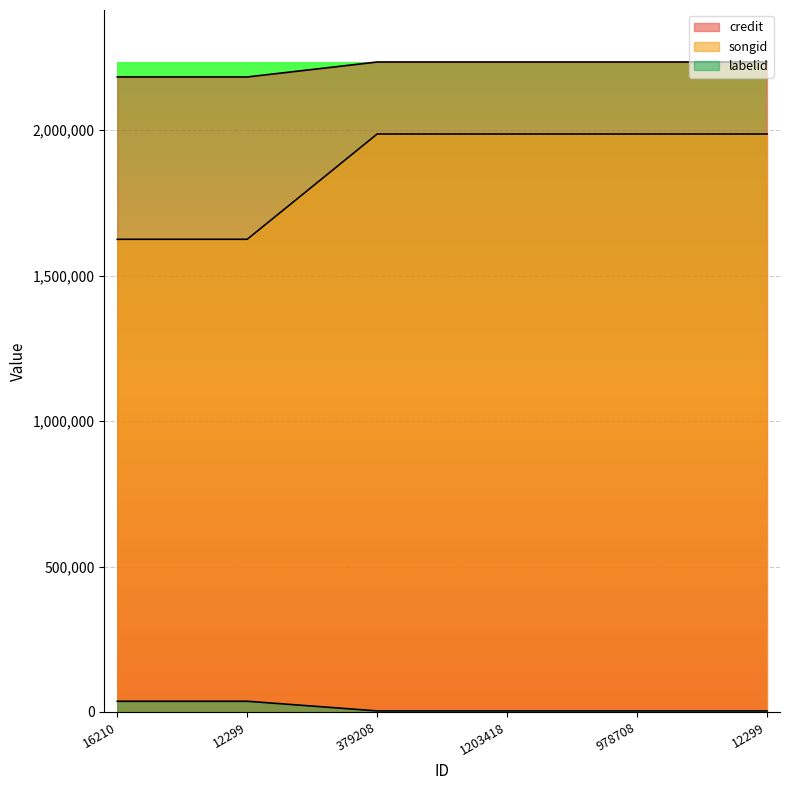

Reading right to left, extract all data points from this chart.

credit: 12299=1987140	978708=1987140	1203418=1987140	379208=1987140	12299=1625168	16210=1625168
songid: 12299=2234739	978708=2234739	1203418=2234739	379208=2234739	12299=2183327	16210=2183327
labelid: 12299=3598	978708=3598	1203418=3598	379208=3598	12299=36859	16210=36859